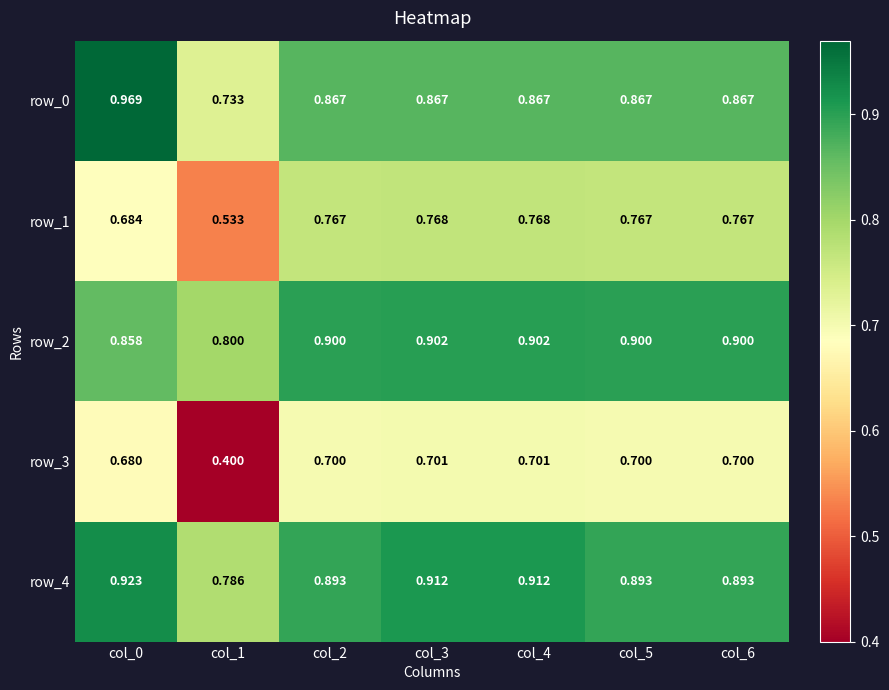

What is the spread (max minus min) of values at col_4?

0.2